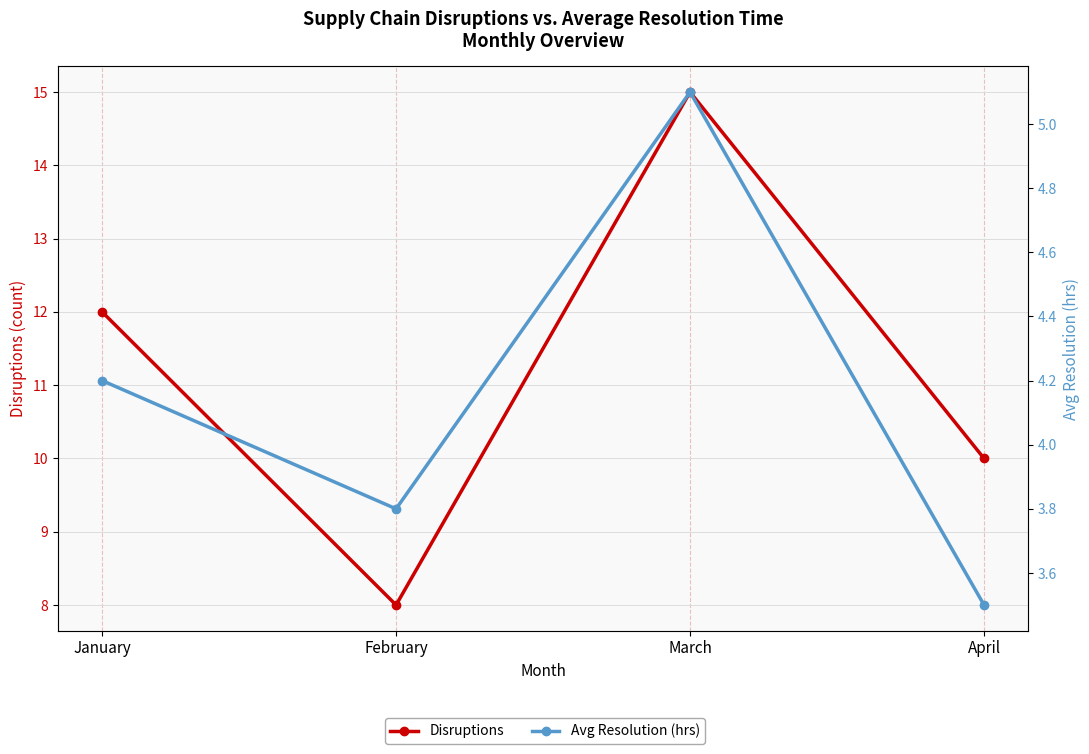

Rank the series by their average value, from highest to lowest.

Disruptions, Avg Resolution (hrs)